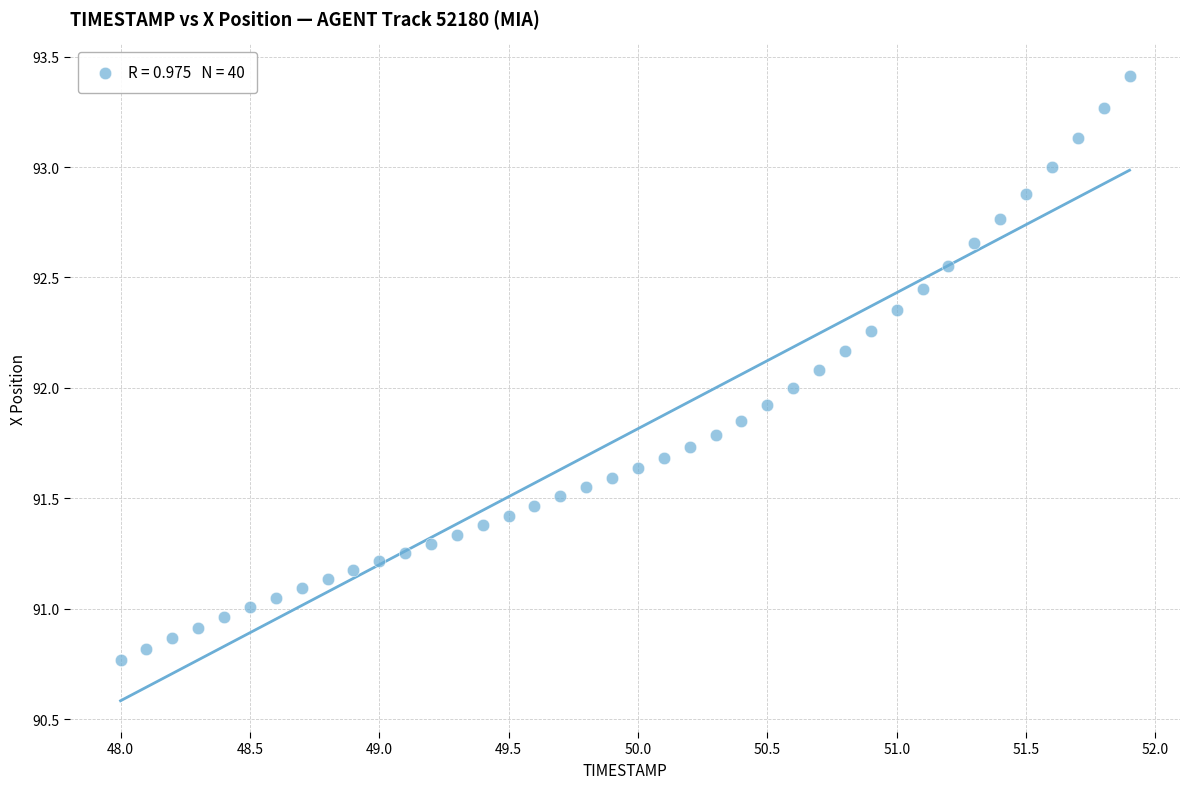

What is the range of X values (max minus min)?

3.9